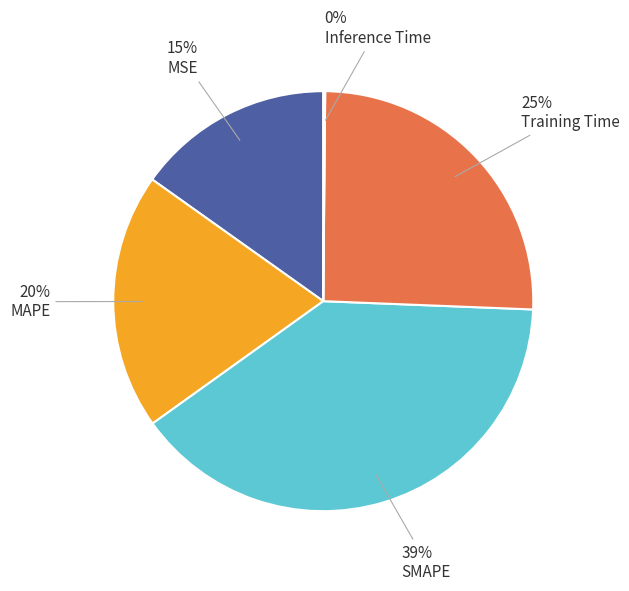

Is there any slice that represents more than half of the pie?

No